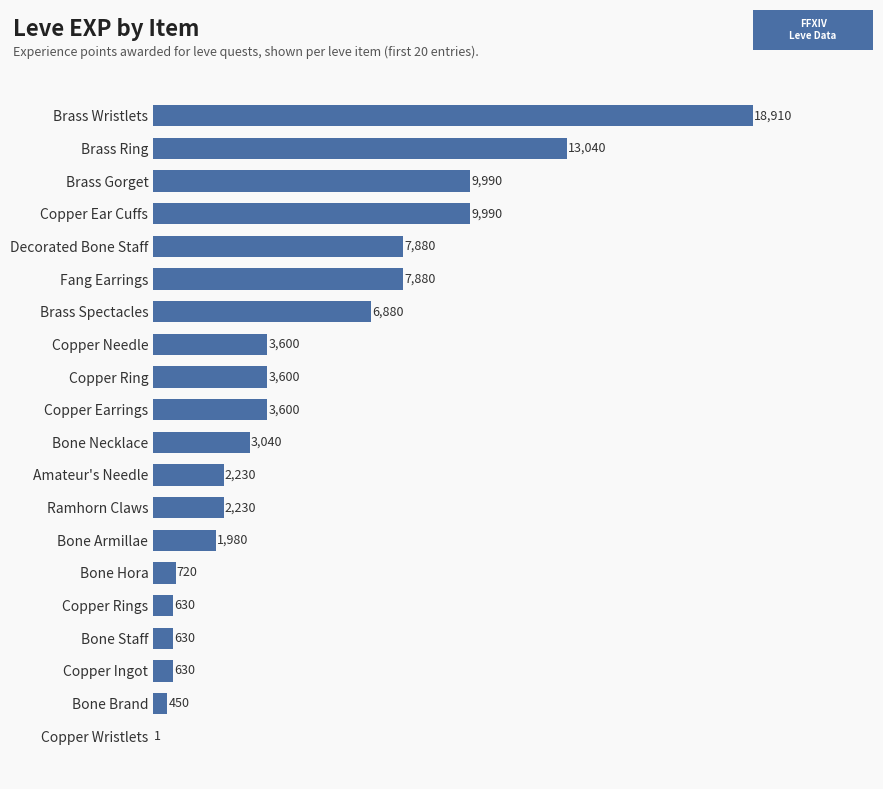

Is it true that the value at Copper Wristlets is 1?

True